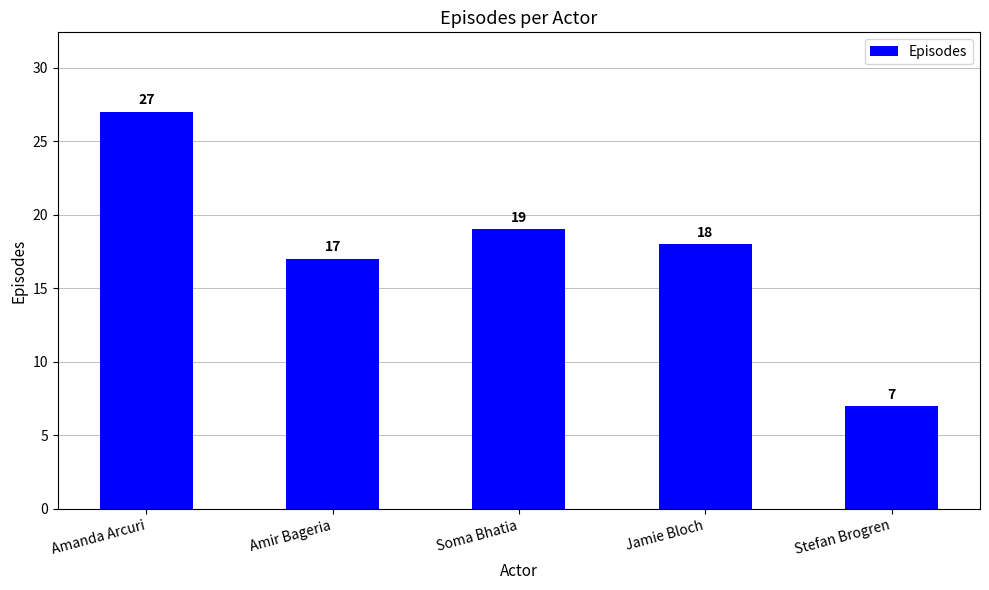

What is the sum of all values?

88